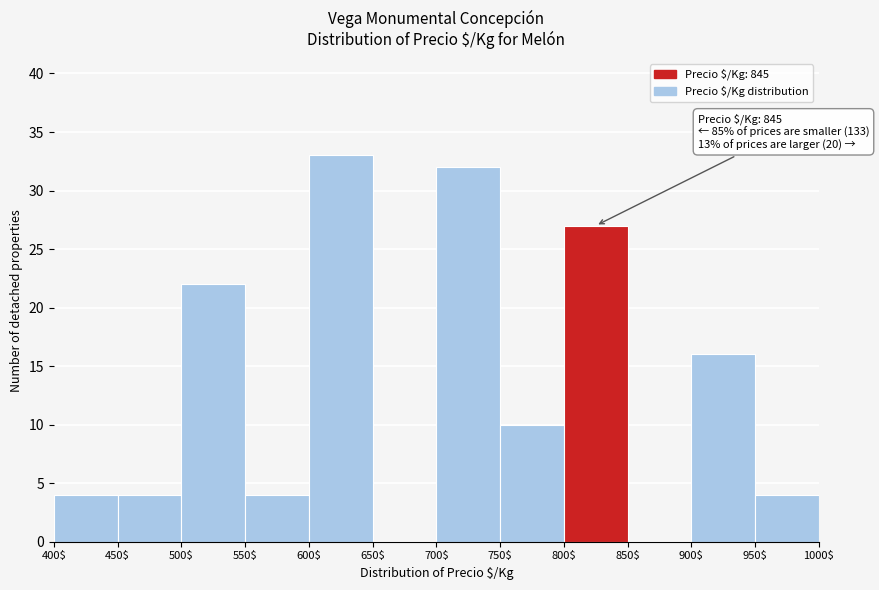

Over which range of the x-axis is the bar tallest?

600$ to 650$